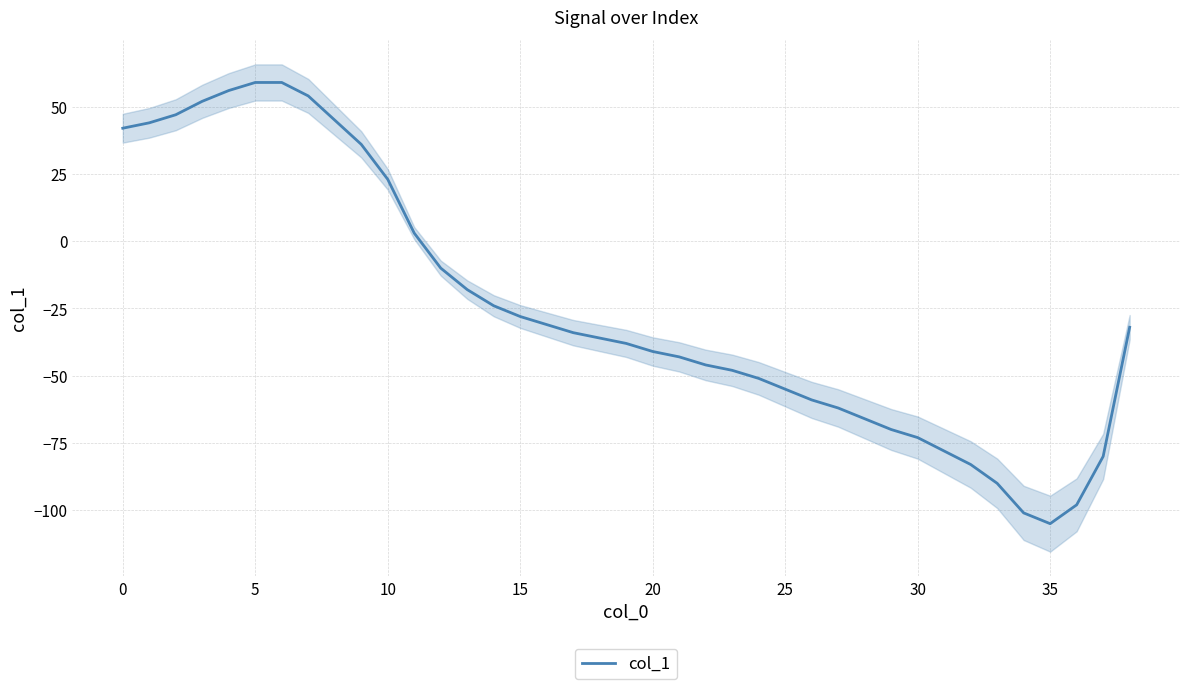

What is the minimum value for col_1?

-105